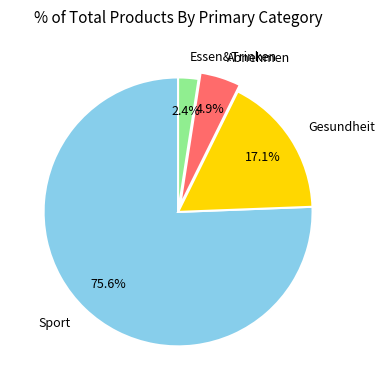

Approximately how many times larger is the value at Essen&Trinken compared to Gesundheit?

0.1